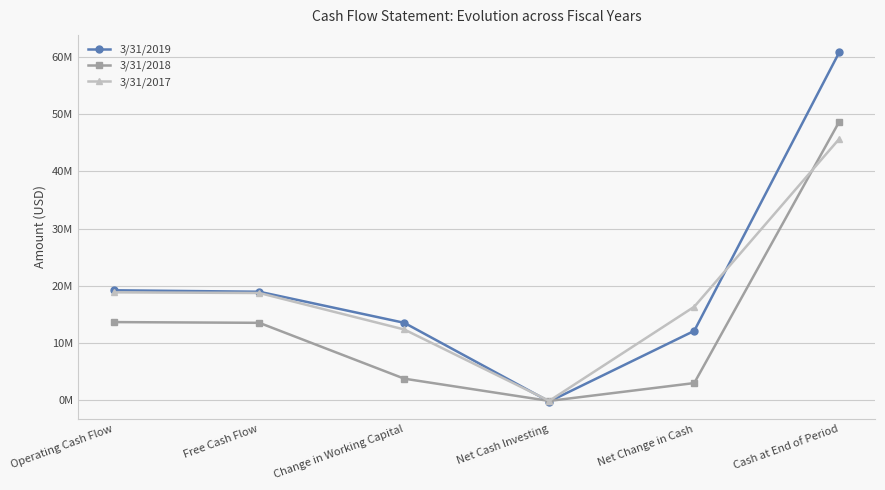

What is the difference between the maximum and minimum values in the 3/31/2019 series?

61052000